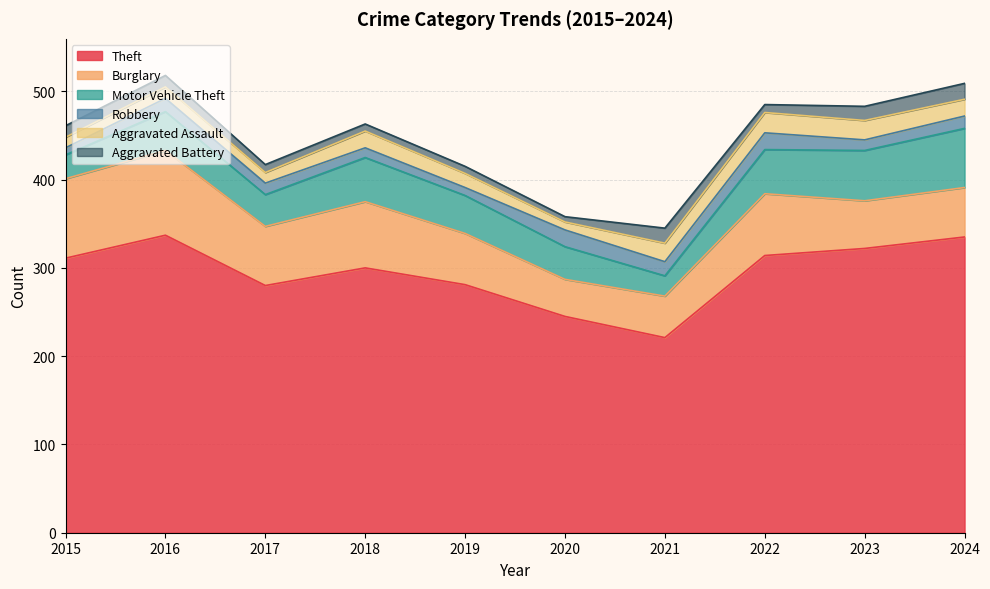

True or false: Motor Vehicle Theft has more than 1 points higher than both neighbors.

True